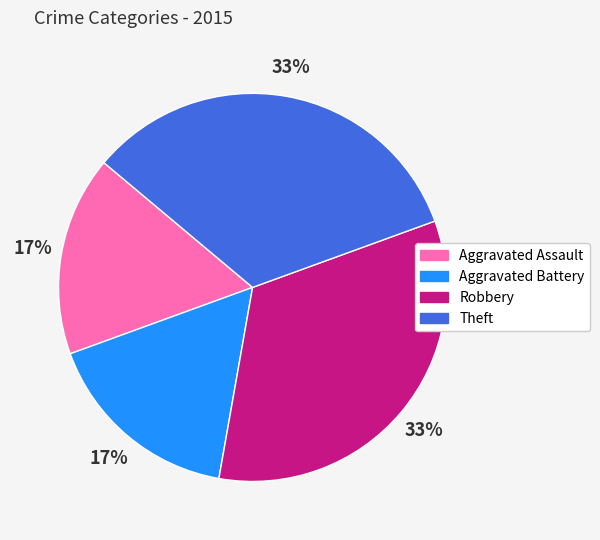

To the nearest percent, what portion does Aggravated Battery represent?

17%